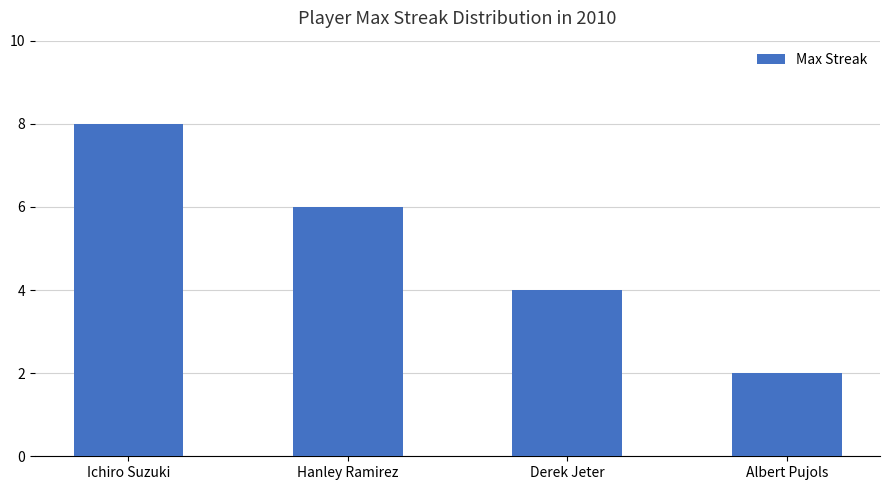

How many values are between 4 and 8?

3